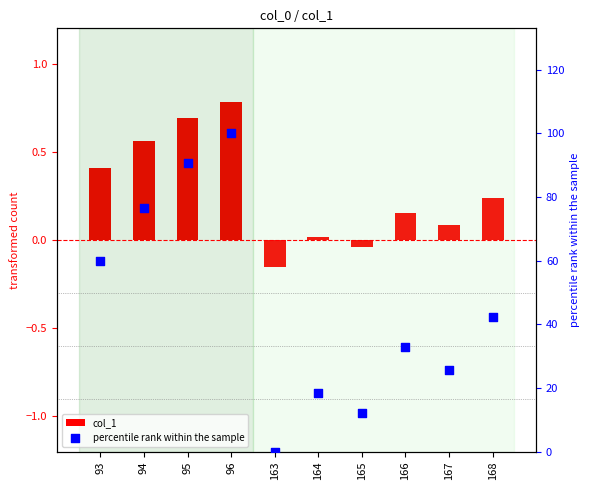

At which category is the sum across all series the highest?

96